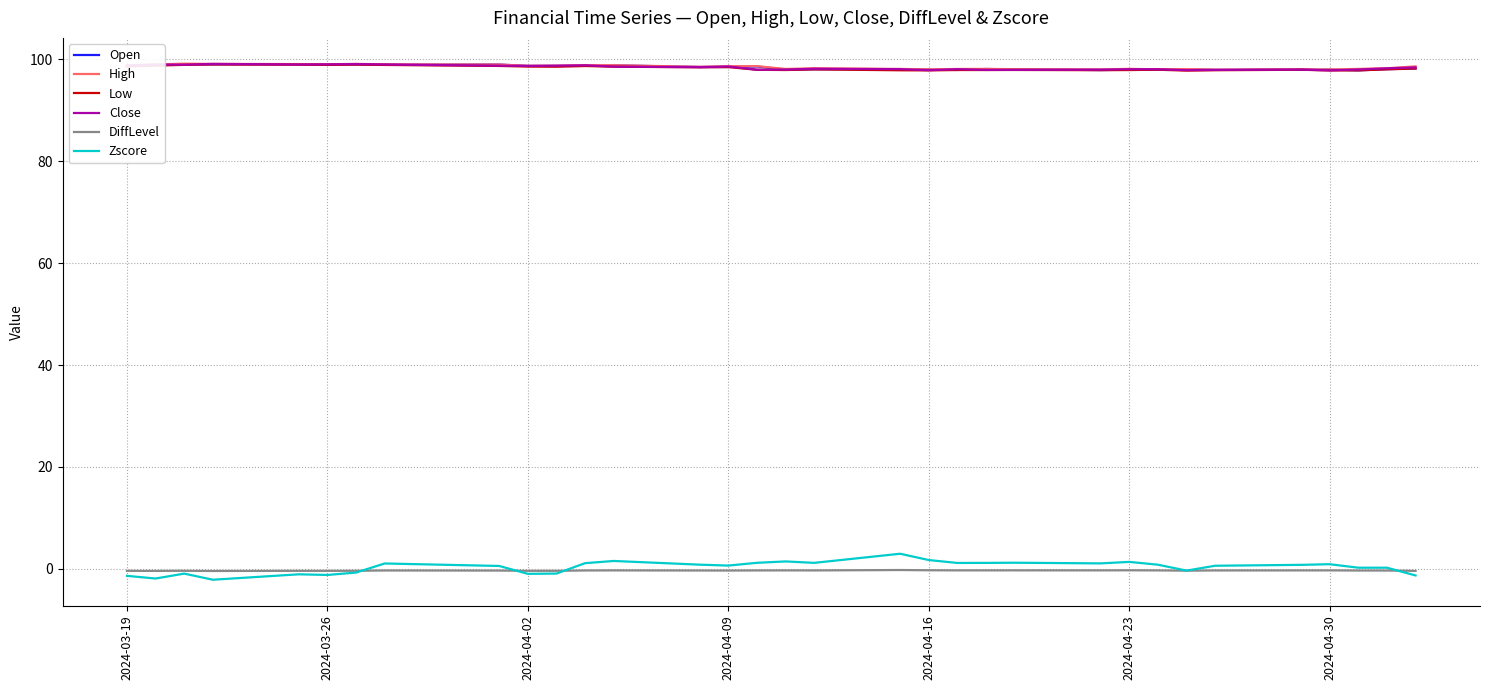

Which series has the largest range (max minus min)?

Zscore